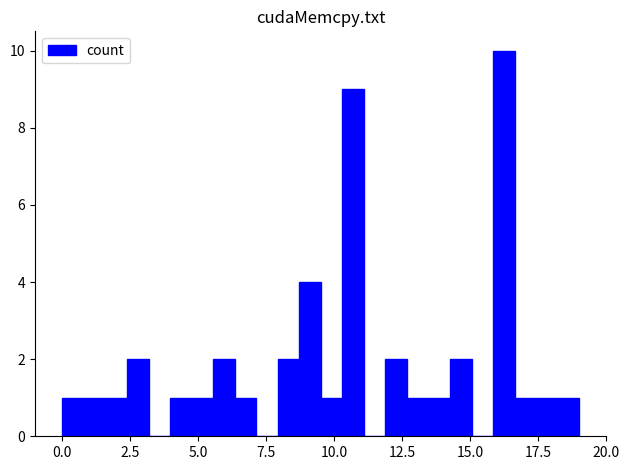

Around what value on the x-axis is the tallest bar? Give the approximate position of its centre, as read against the axis.

16.0